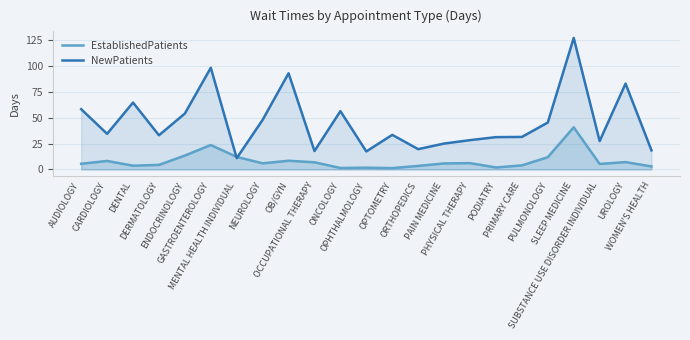

What is the total value across all series at PHYSICAL THERAPY?

34.4